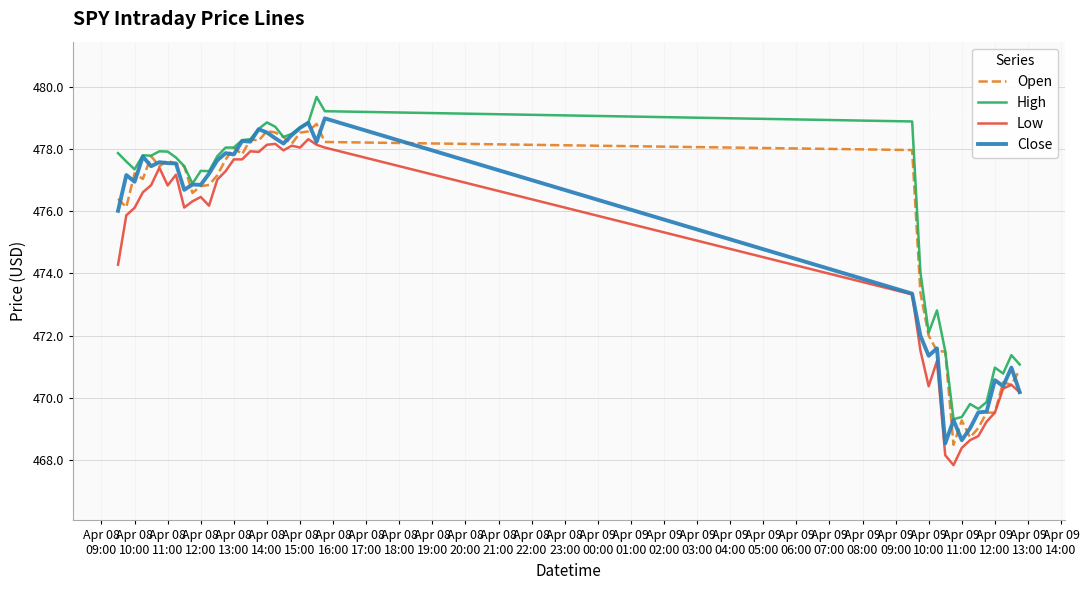

What is the smallest value displayed?

467.8